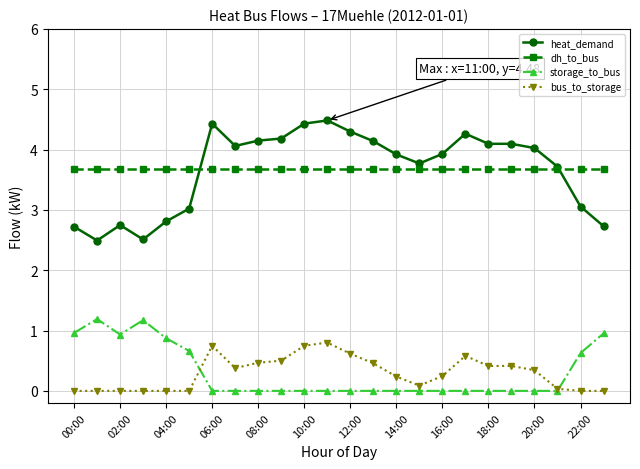

List the series in order of their peak value, lowest first.

bus_to_storage, storage_to_bus, dh_to_bus, heat_demand